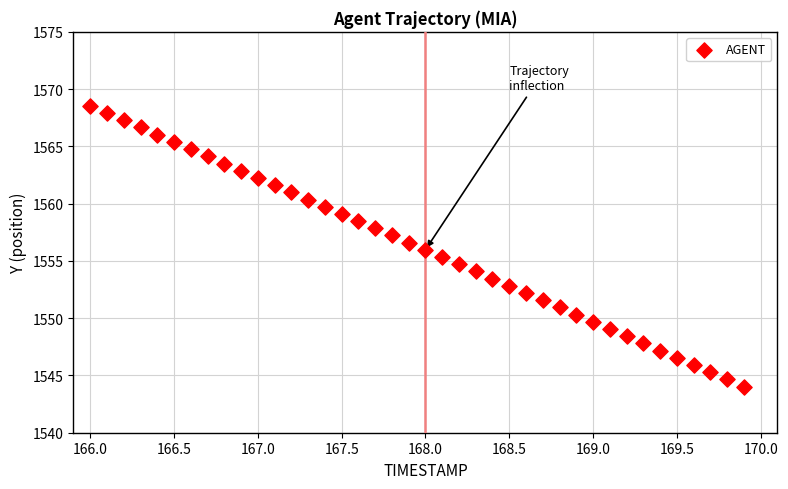

What is the range of Y values (max minus min)?

24.5